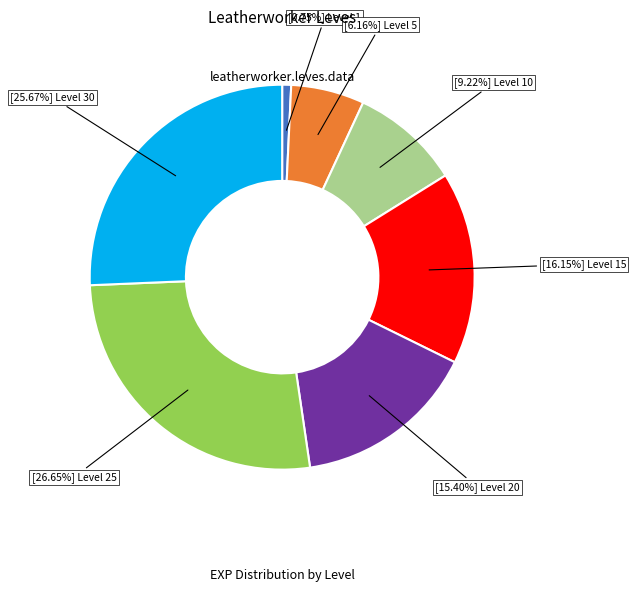

Is there a majority slice in this chart?

No